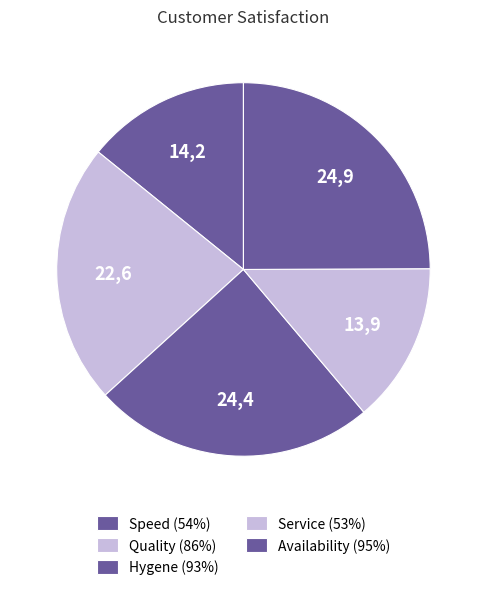

Count the number of slices in the pie.

5